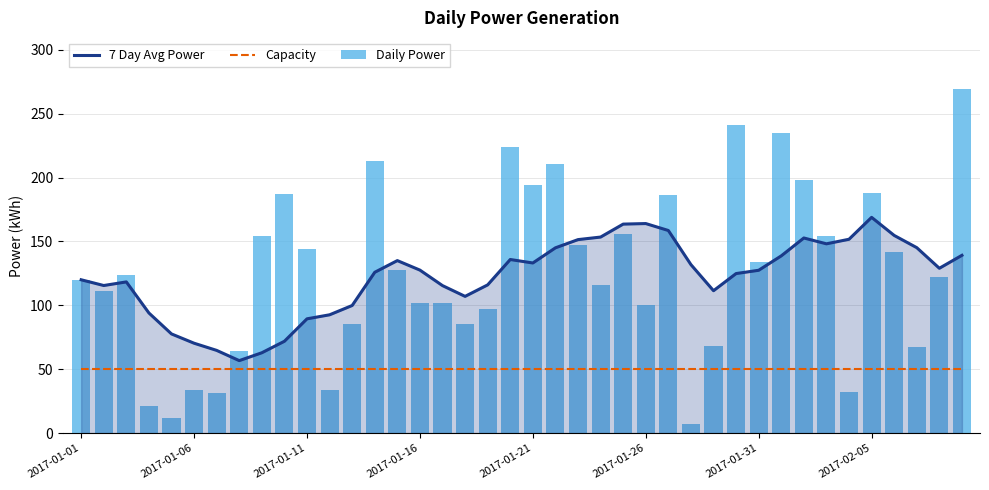

Which series has the largest range (max minus min)?

Daily Power